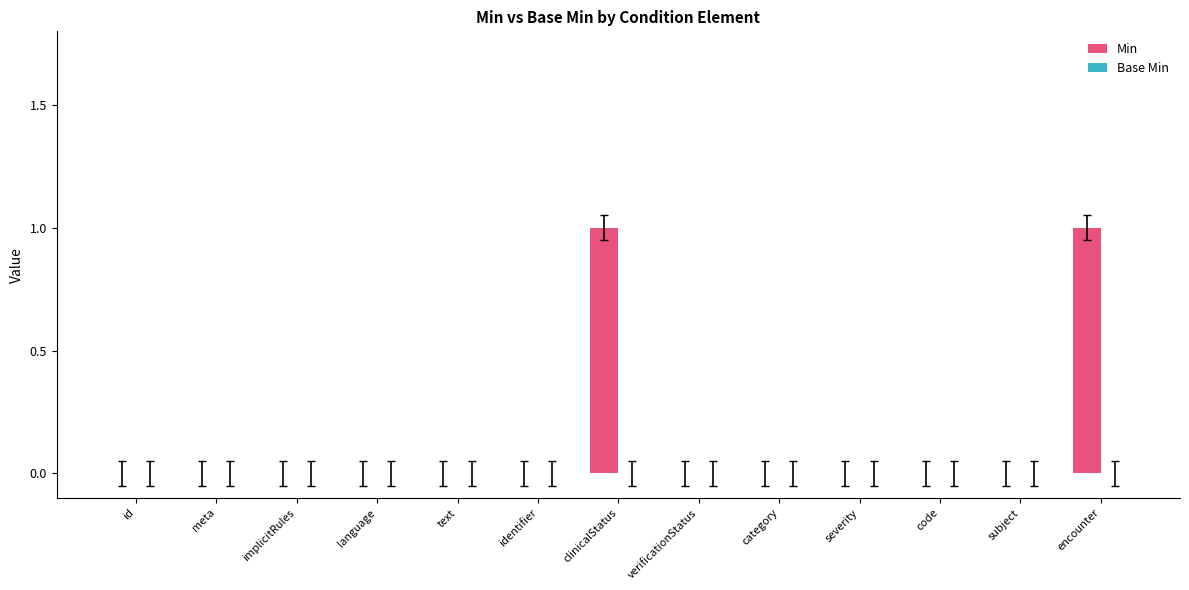

Reading right to left, transcribe all the data shown in this chart.

encounter=1	subject=0	code=0	severity=0	category=0	verificationStatus=0	clinicalStatus=1	identifier=0	text=0	language=0	implicitRules=0	meta=0	id=0